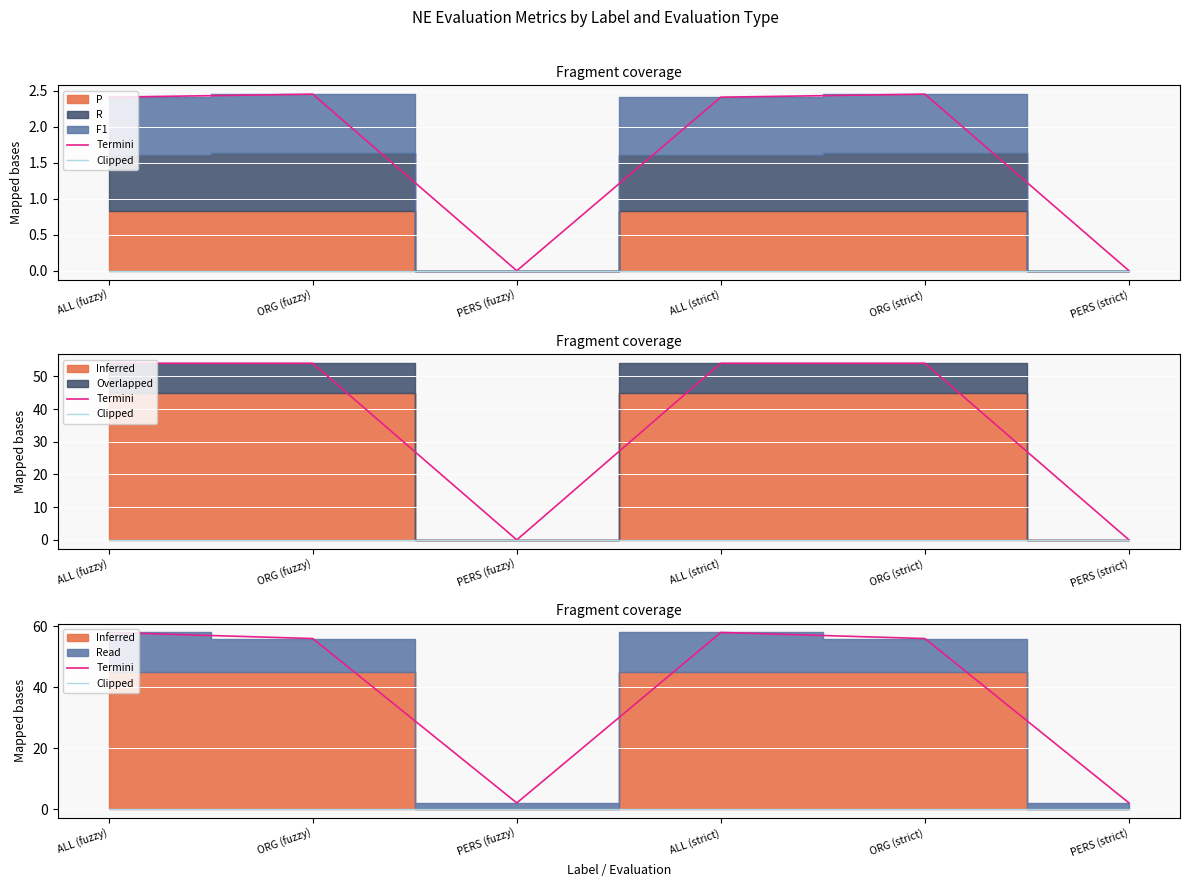

Where is Clipped nearest to the value 0?

ALL (fuzzy)